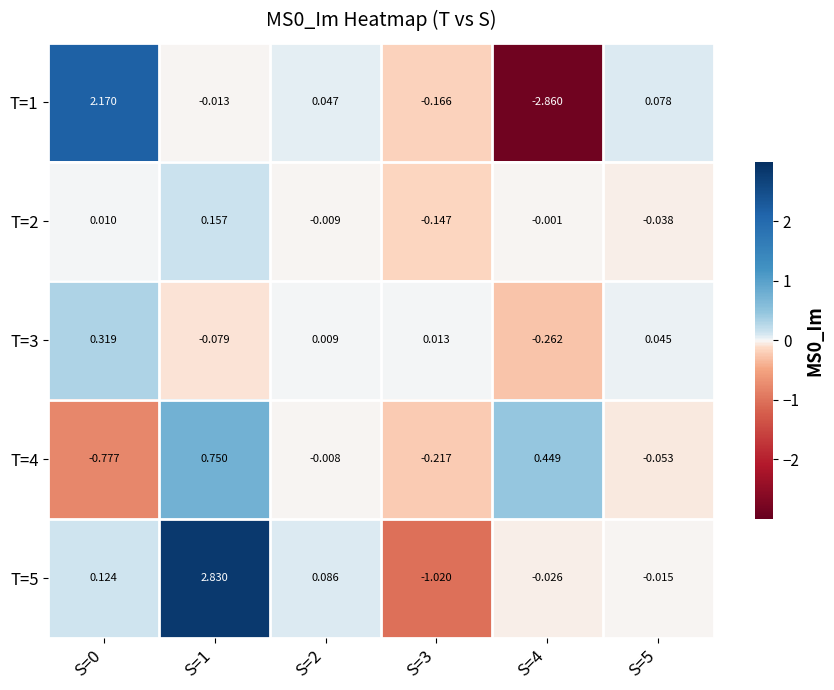

What is the total value across all series at S=4?

-2.7